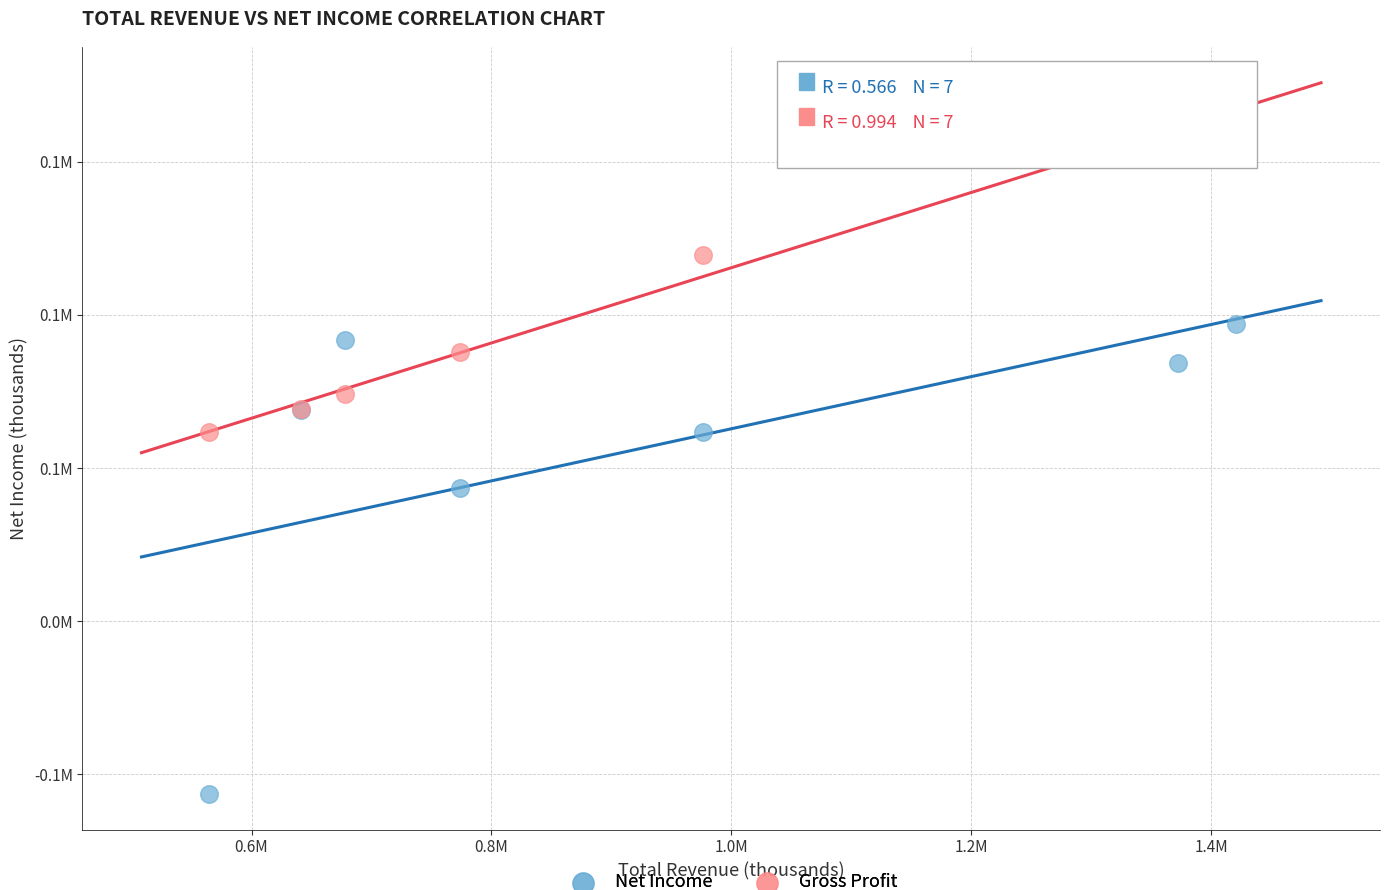

Which series has the widest spread of Y values?

Net Income